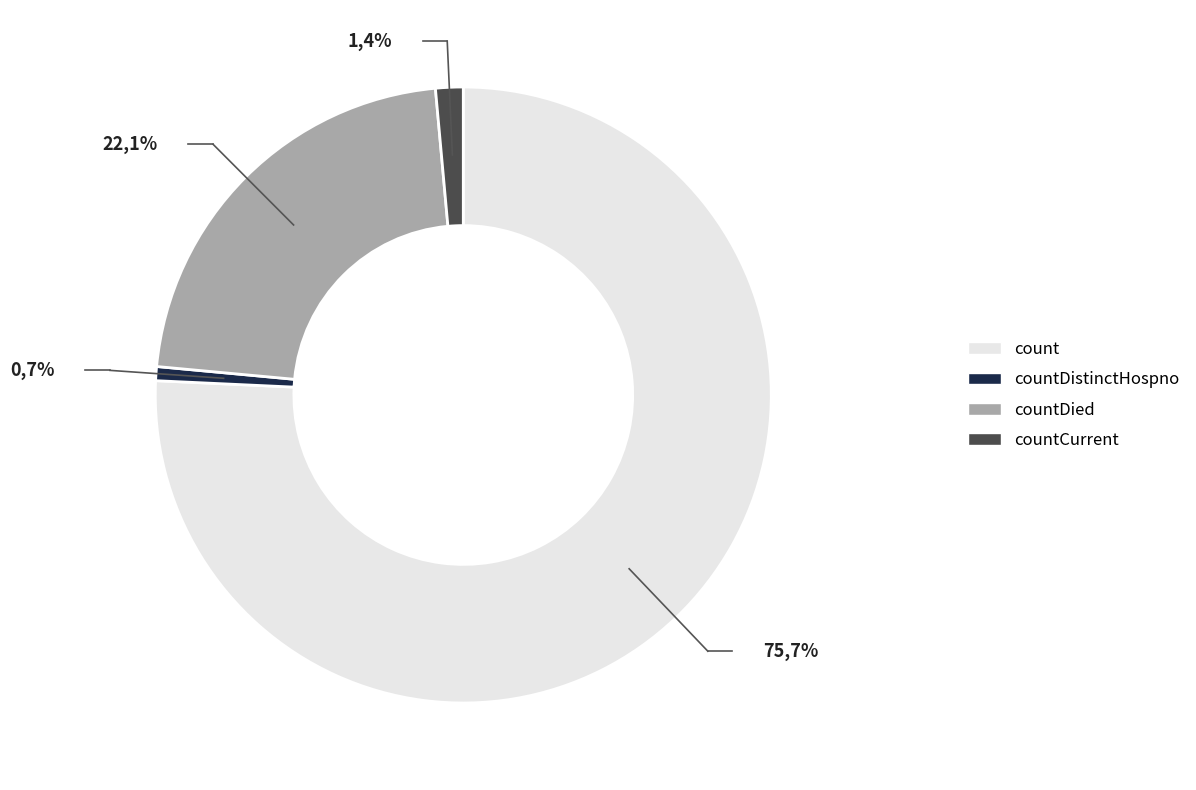

Is the sum of countCurrentSuspected and countDied greater than half?

No